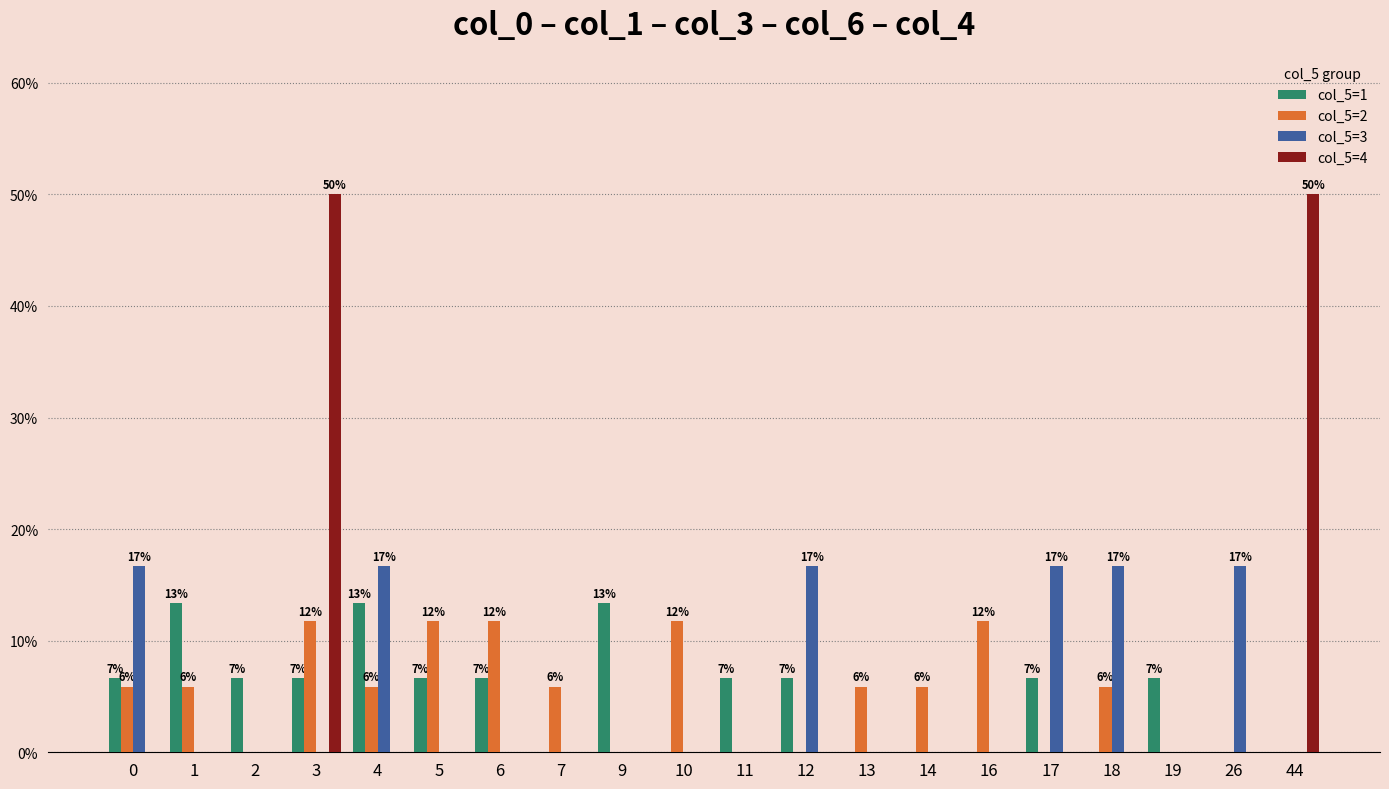

Count the number of categories in the chart.

20